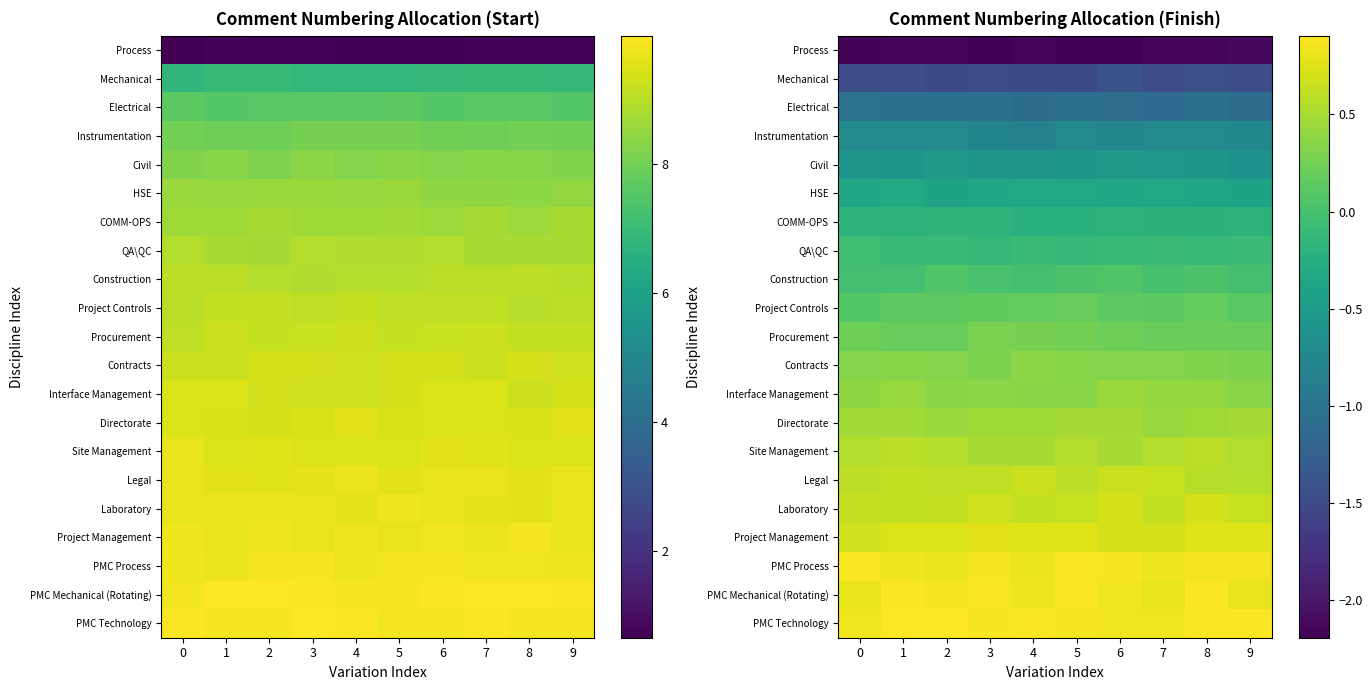

At which label is Construction closest to 0?

7